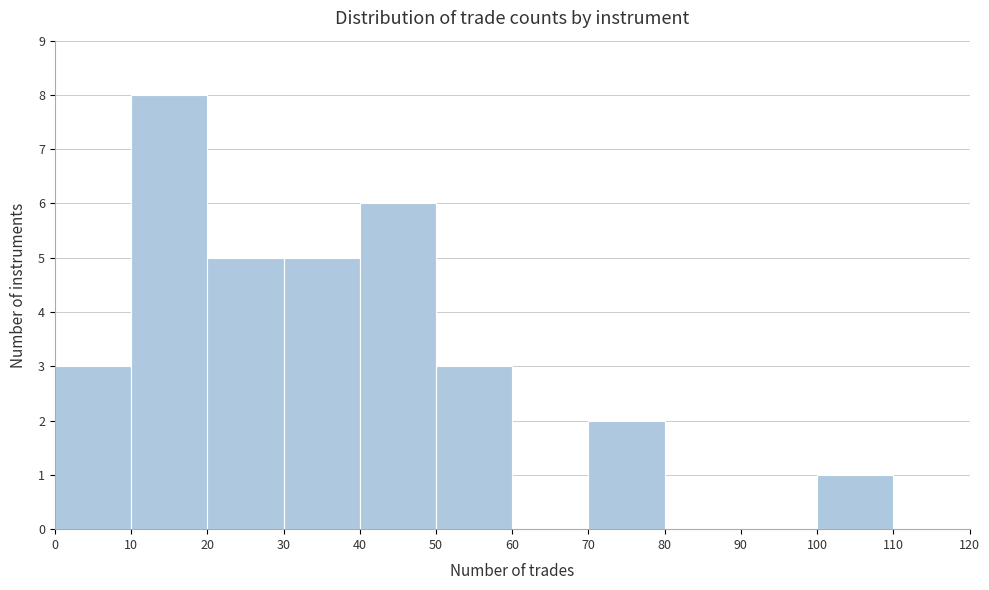

Which range on the x-axis has the tallest bar?

10 to 20